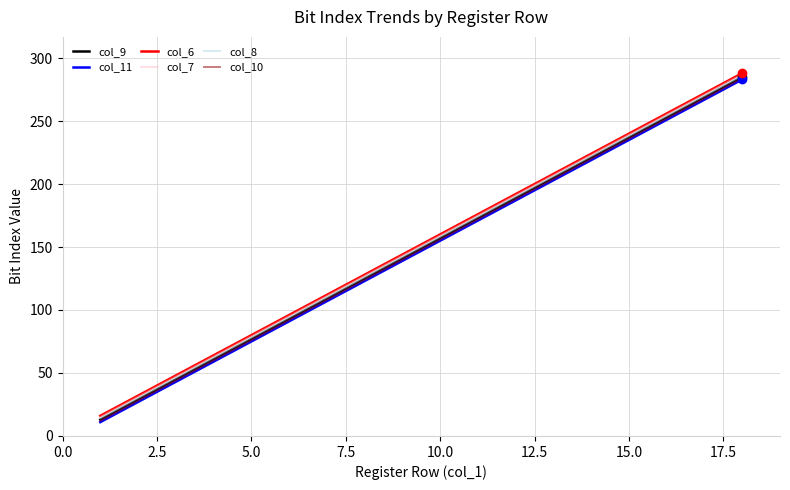

What is the lowest value of the col_7 series?

15